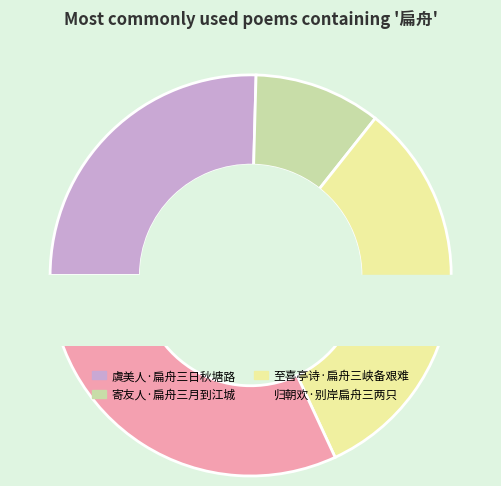

Which category has the biggest portion of the pie?

至喜亭诗·扁舟三峡备艰难